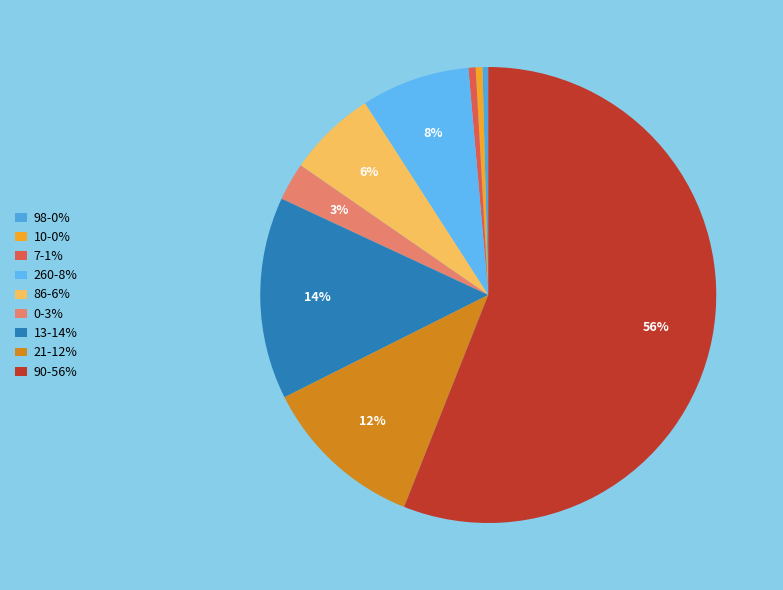

To the nearest percent, what is the difference between the largest and smallest slice percentages?

56%